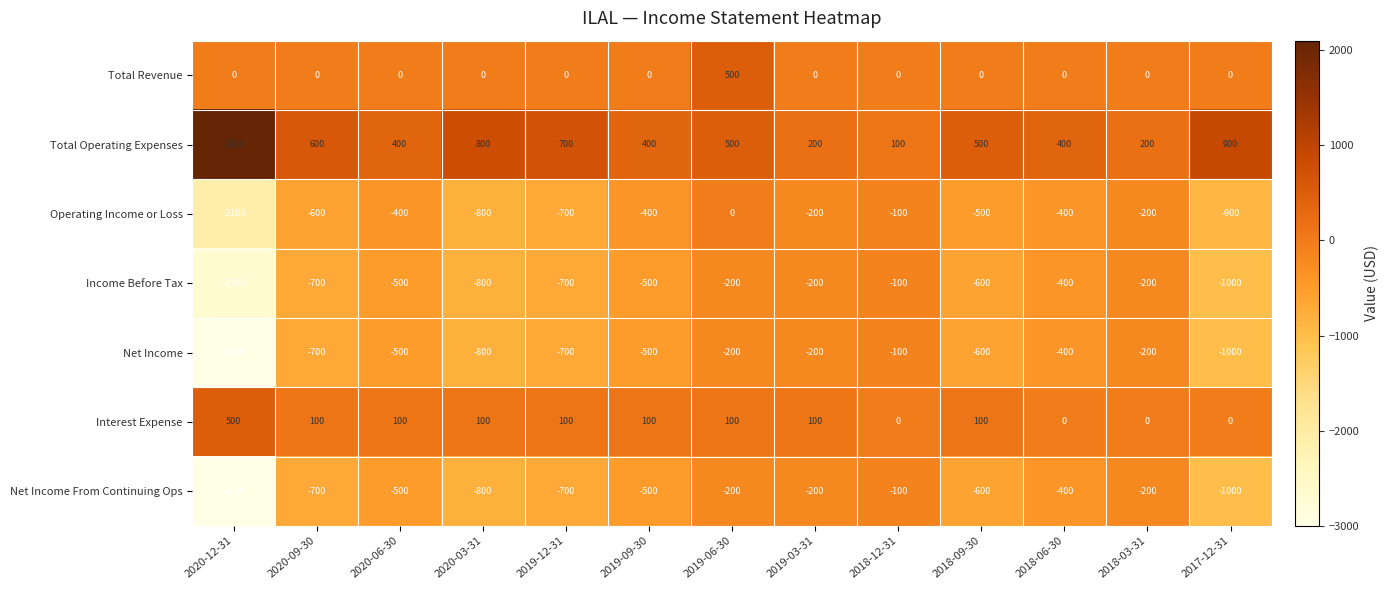

Is it true that Net Income From Continuing Ops equals -198 at 2019-12-31?

False